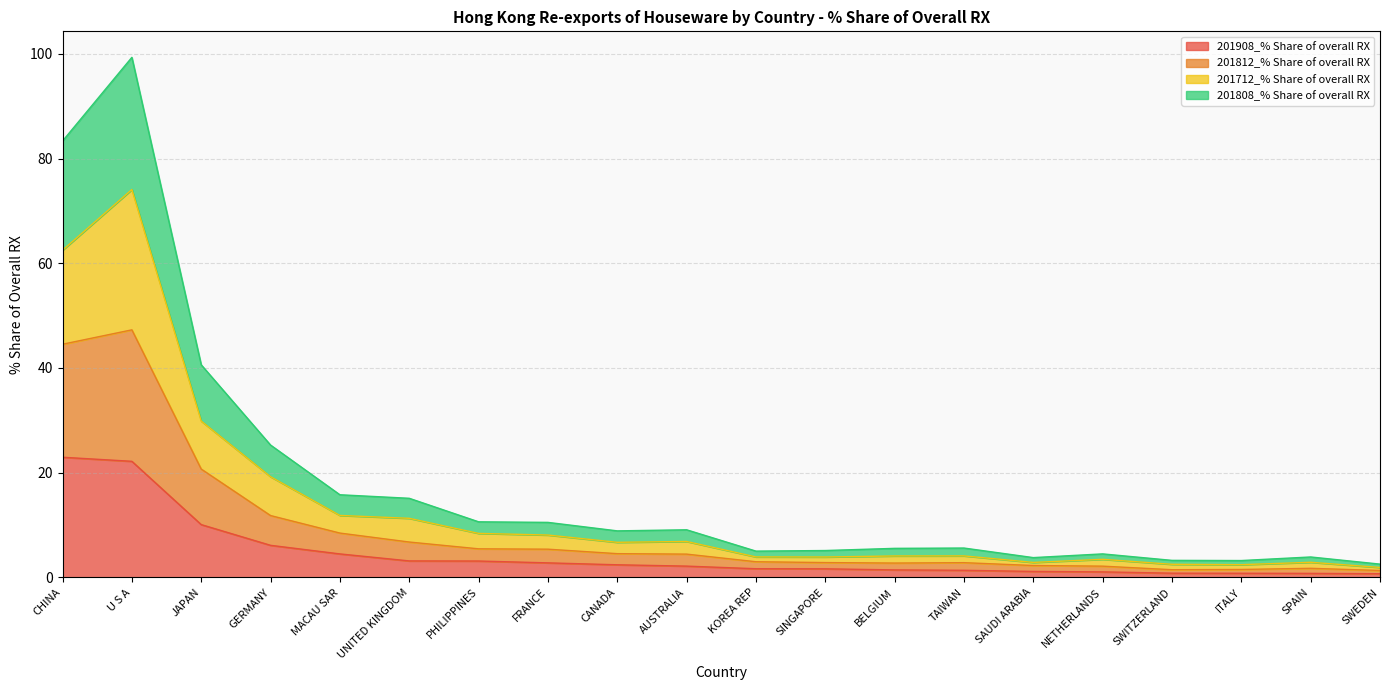

Where is 201908_% Share of overall RX nearest to the value 11?

JAPAN